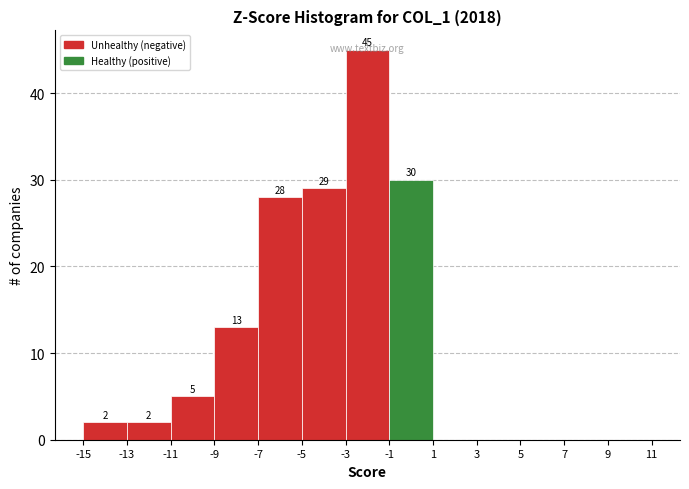

Which range on the x-axis has the tallest bar?

-3 to -1